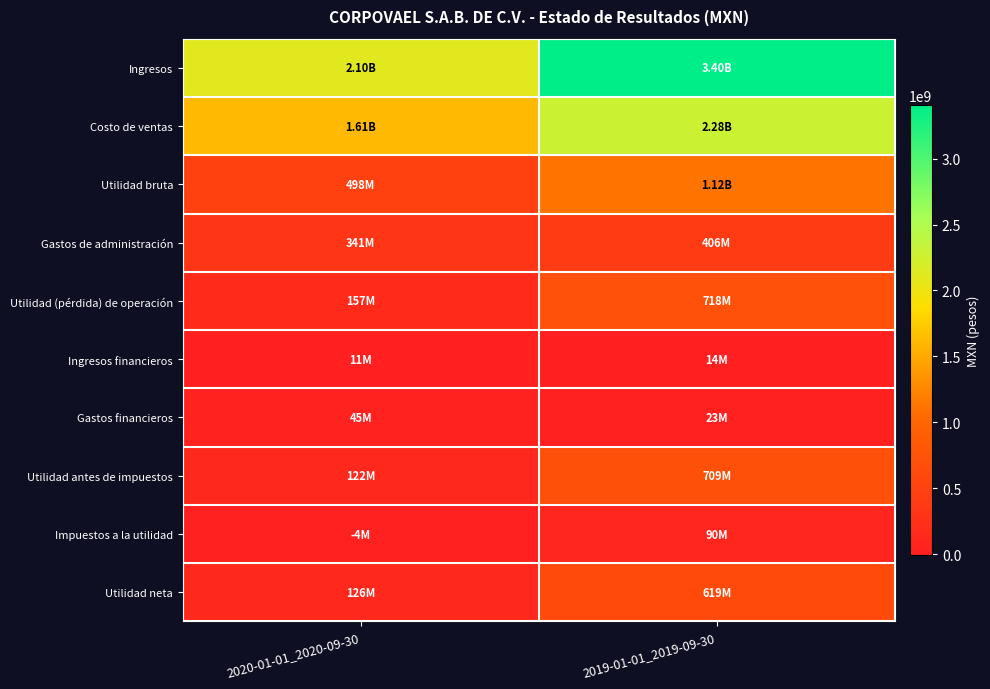

Which series changed the most between 2020-01-01_2020-09-30 and 2019-01-01_2019-09-30?

Ingresos